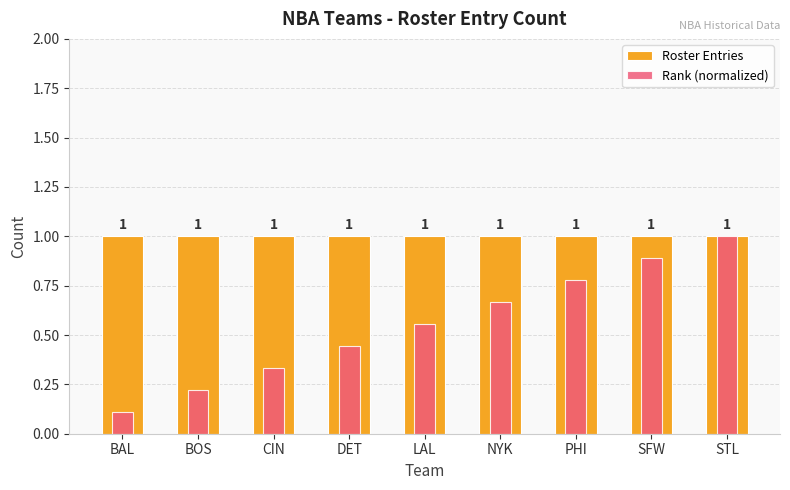

At how many categories does at least one series exceed 0?

9